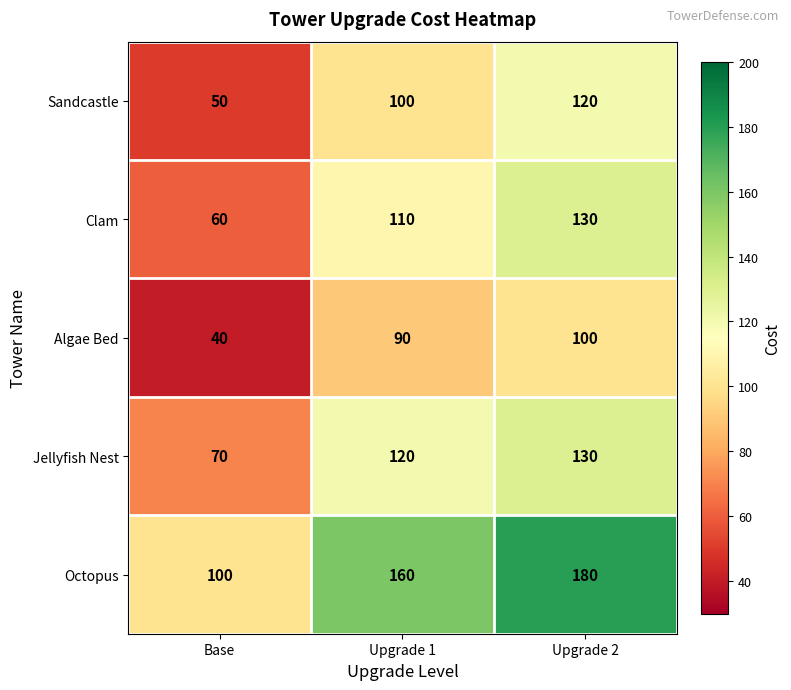

Reading right to left, list all the values displayed in this chart.

Sandcastle: 120	100	50
Clam: 130	110	60
Algae Bed: 100	90	40
Jellyfish Nest: 130	120	70
Octopus: 180	160	100